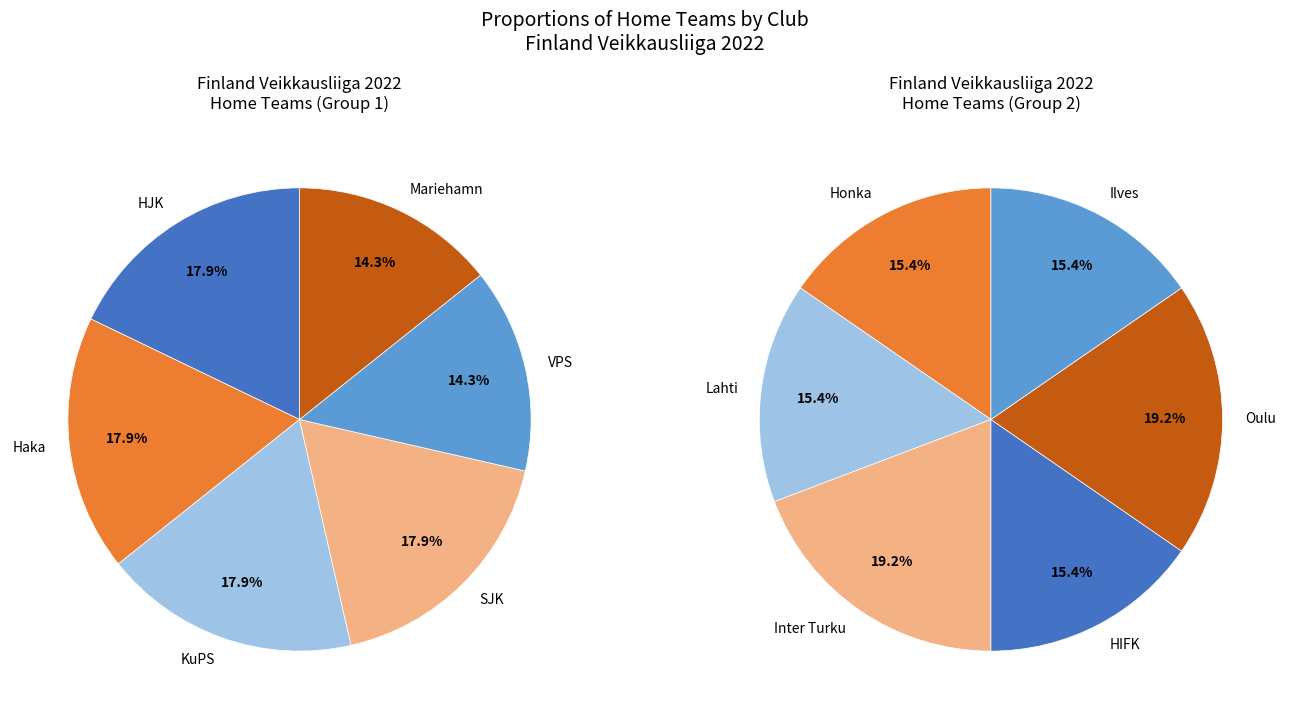

The Inter Turku slice represents 16% of the pie. True or false?

False